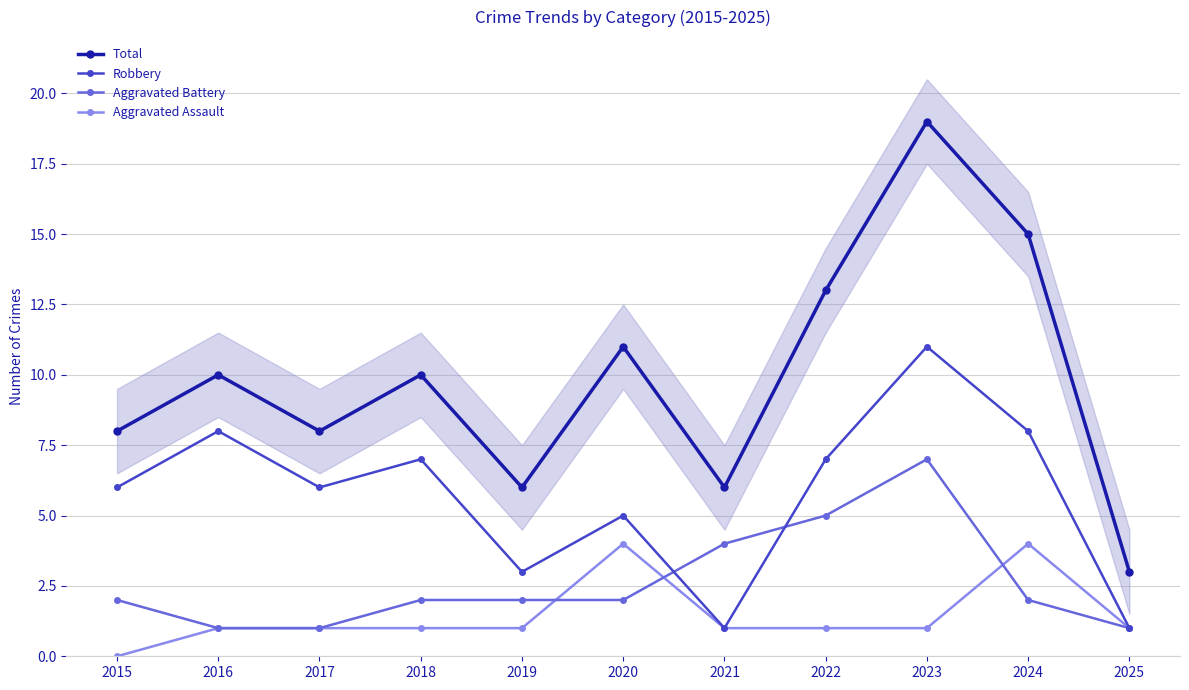

Read the Aggravated Battery value at 2016.

1